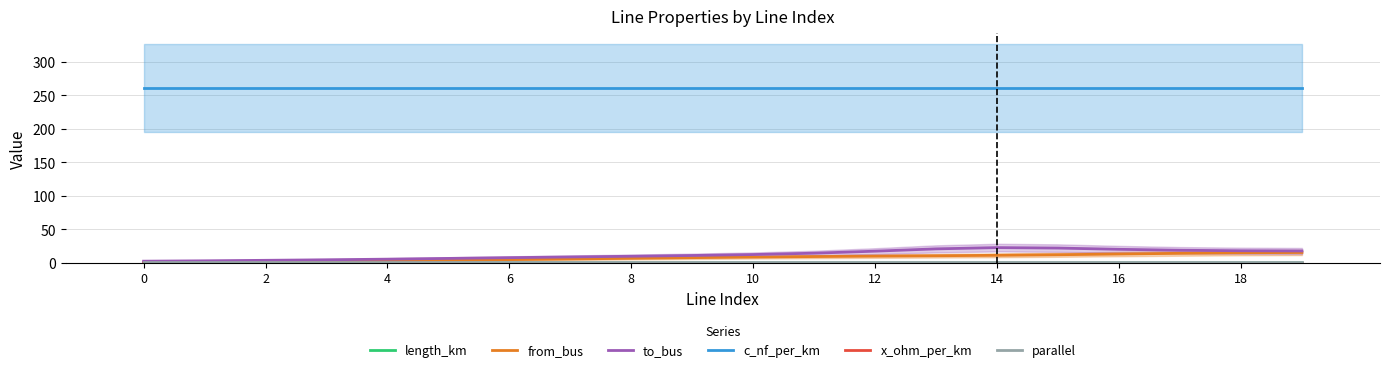

What is the difference between the highest and lowest values at 11?

261.0